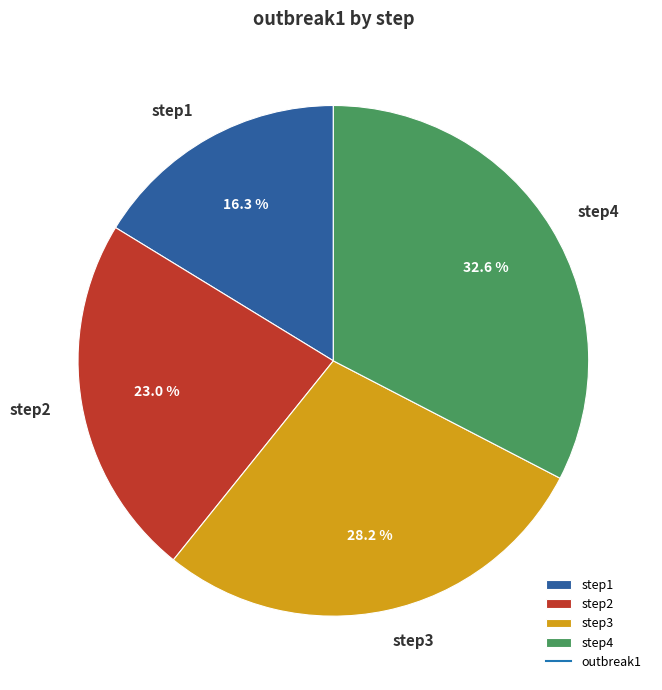

Does any single category account for the majority?

No